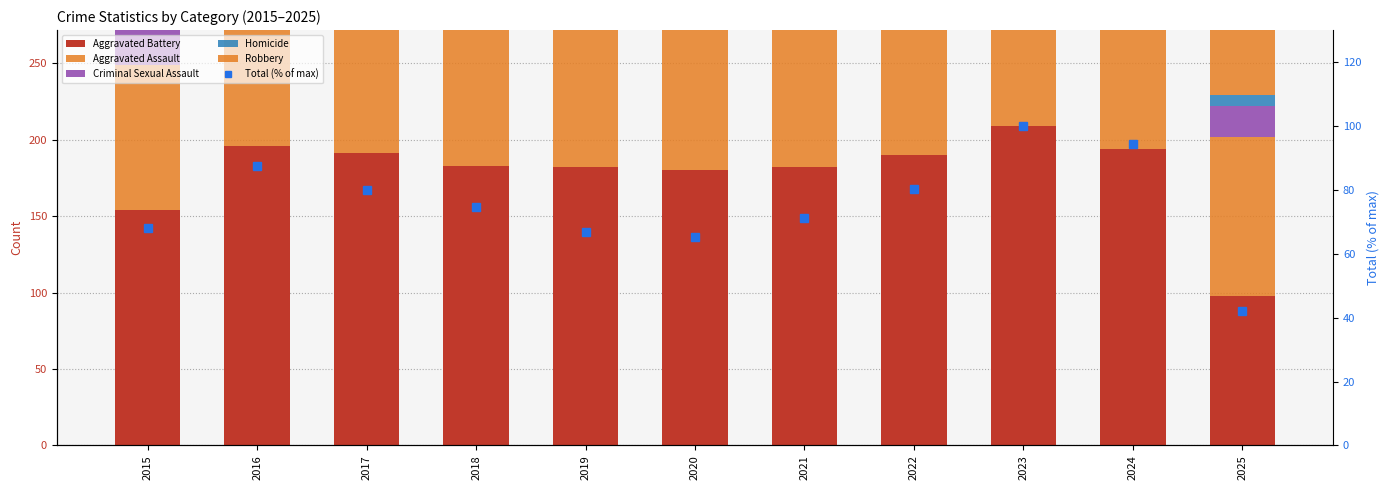

Between 2016 and 2020, which is larger?

2016